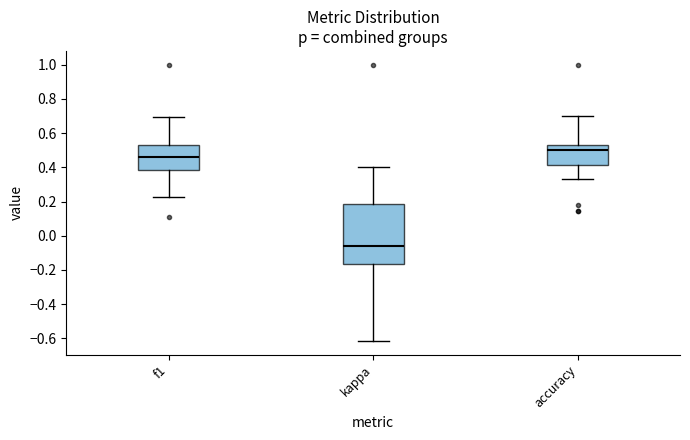

Comparing the boxes themselves (not the whiskers), which one is the tallest?

kappa